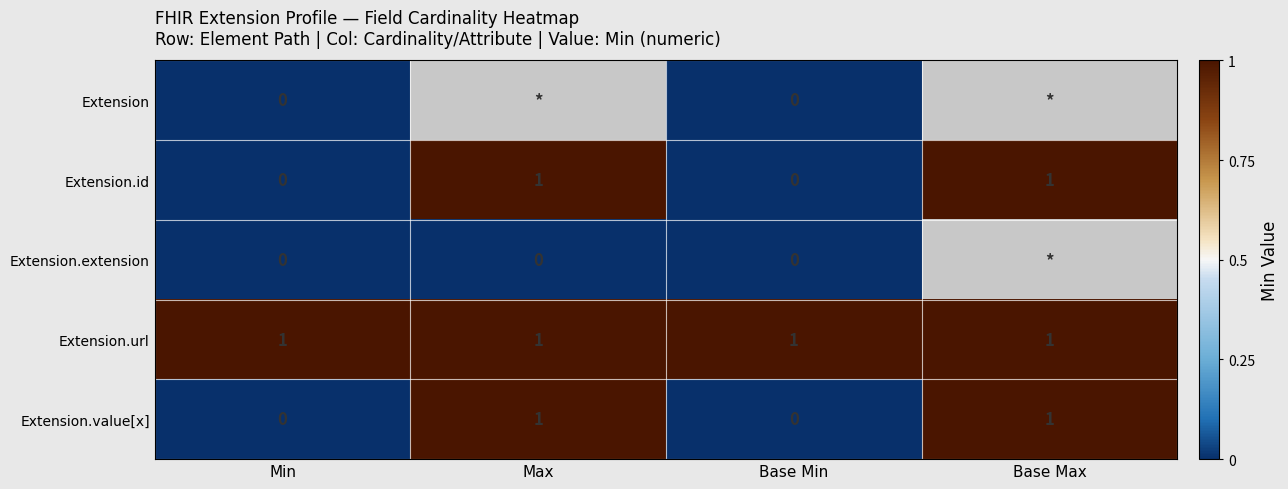

Is it true that Extension.id equals 0 at Base Min?

True